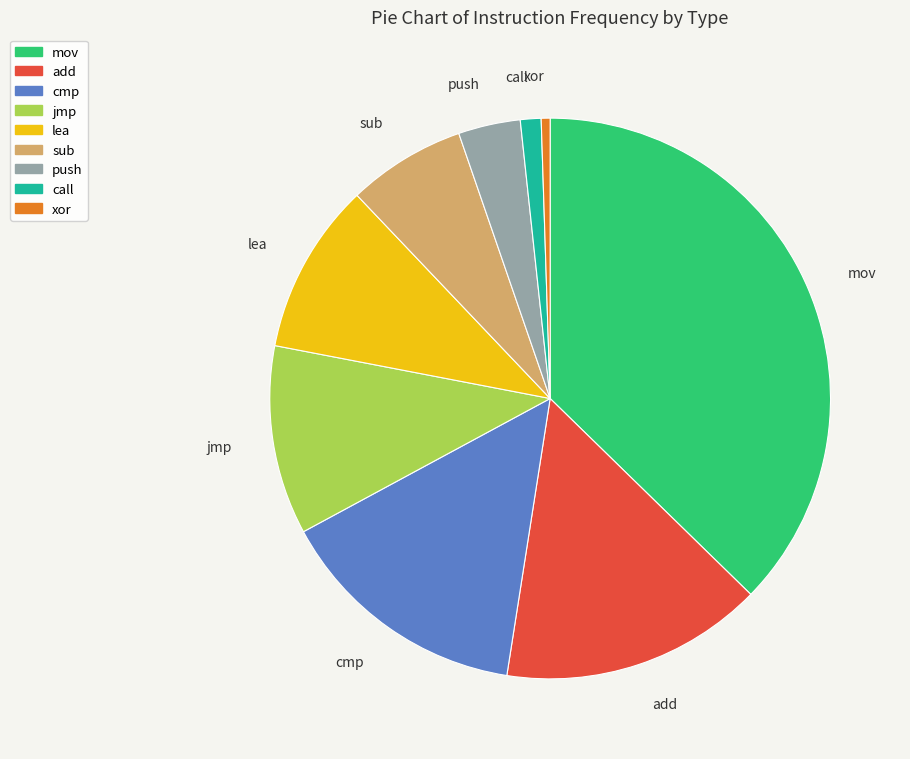

True or false: sub accounts for 7% of the total.

True